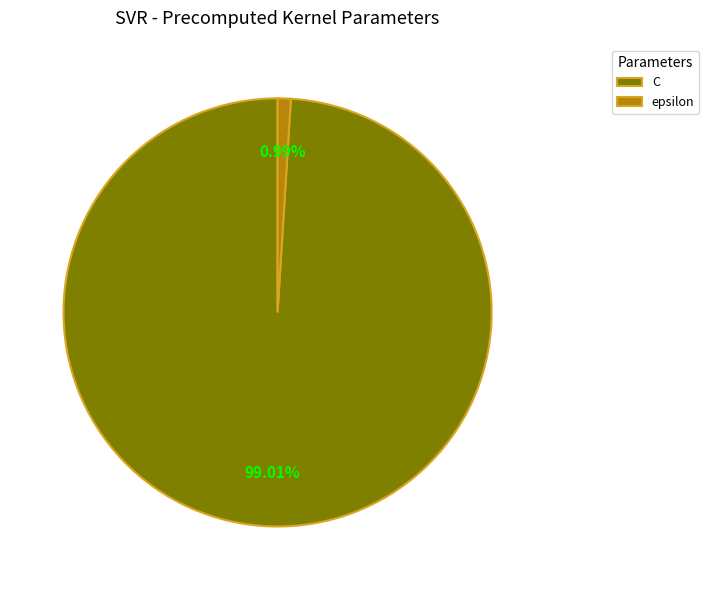

Which category has the biggest portion of the pie?

C